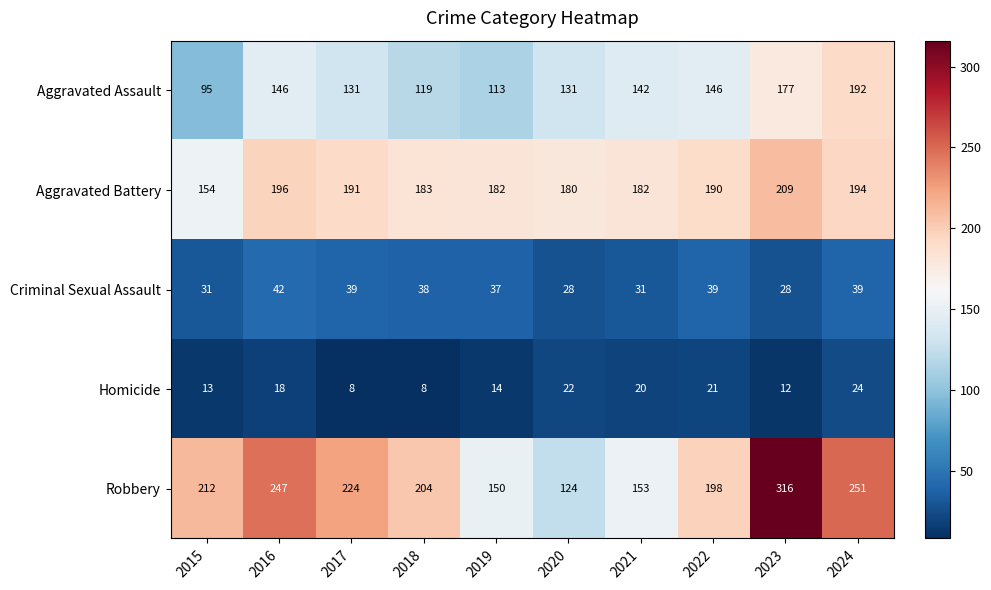

What is the average value of the Criminal Sexual Assault series?

35